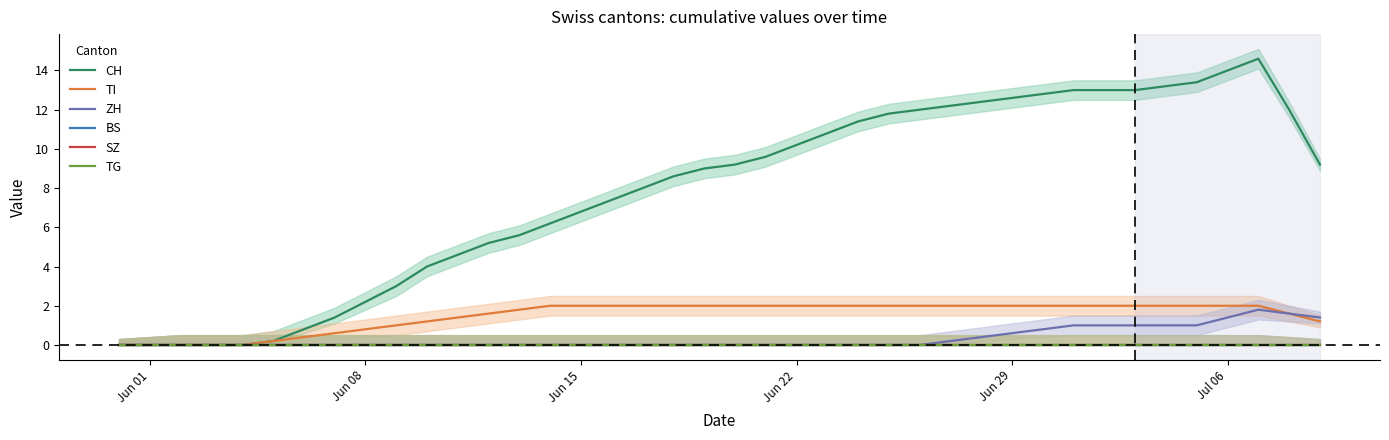

Which series has the widest spread of values?

CH